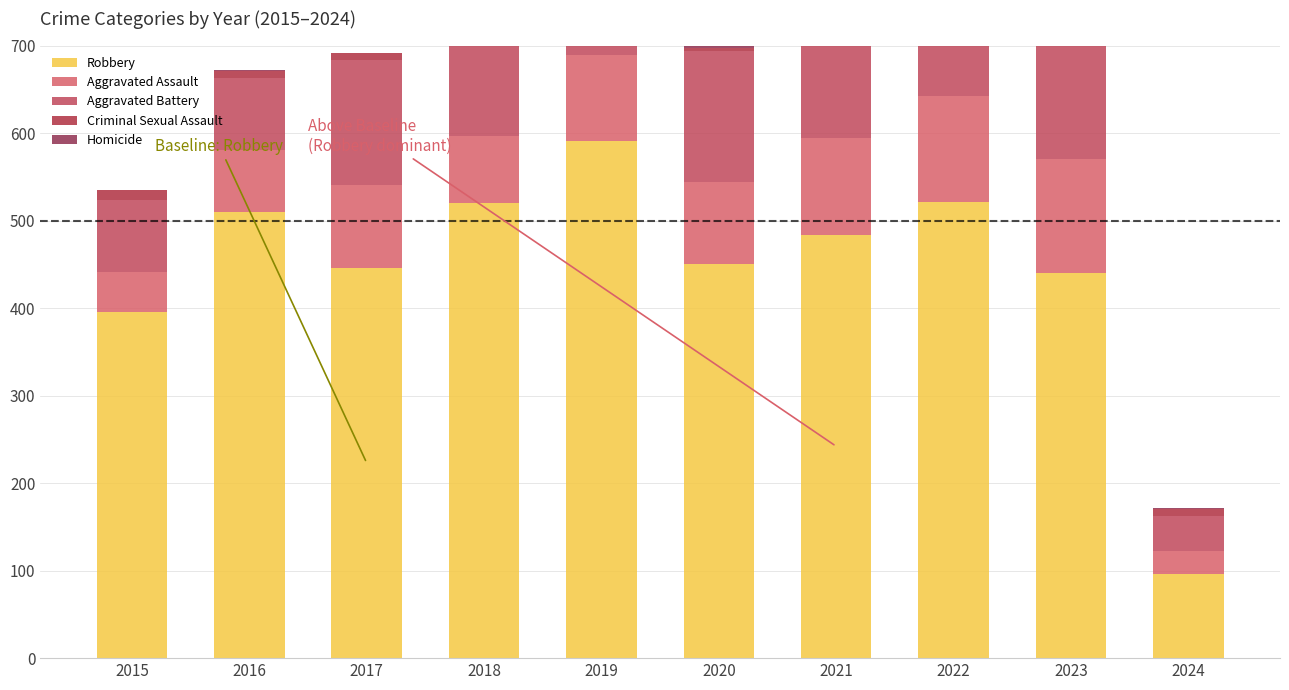

What is the maximum value for Homicide?

5